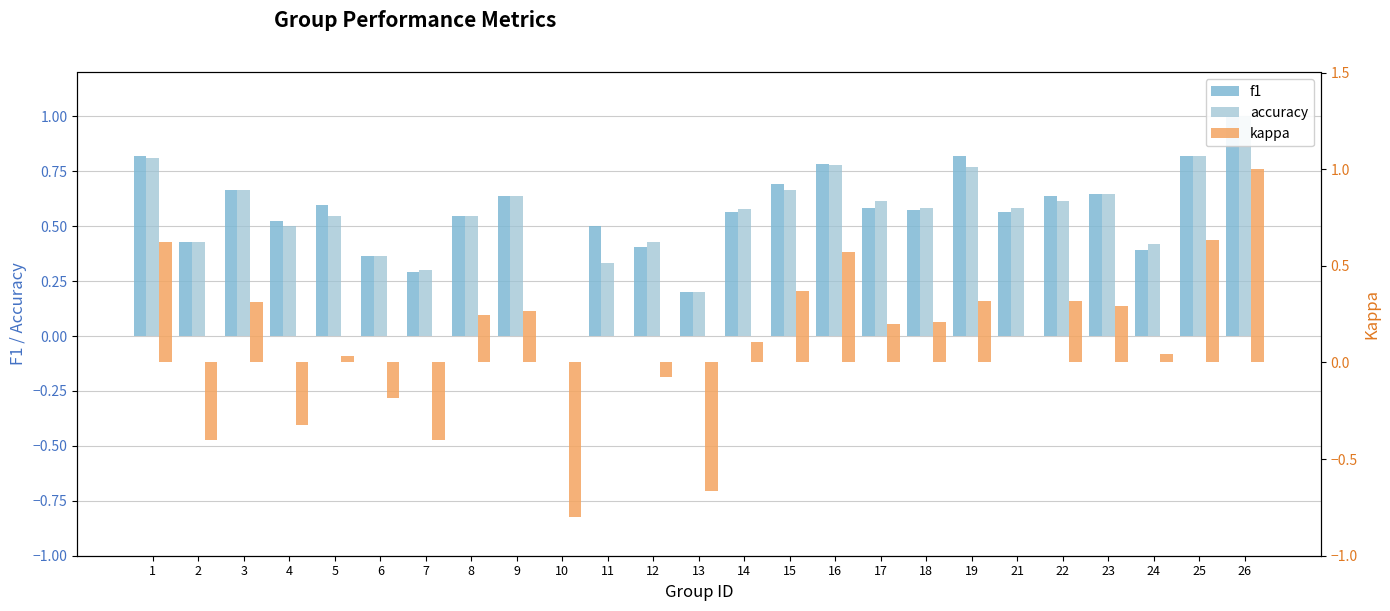

Read the accuracy value at 24.

0.4